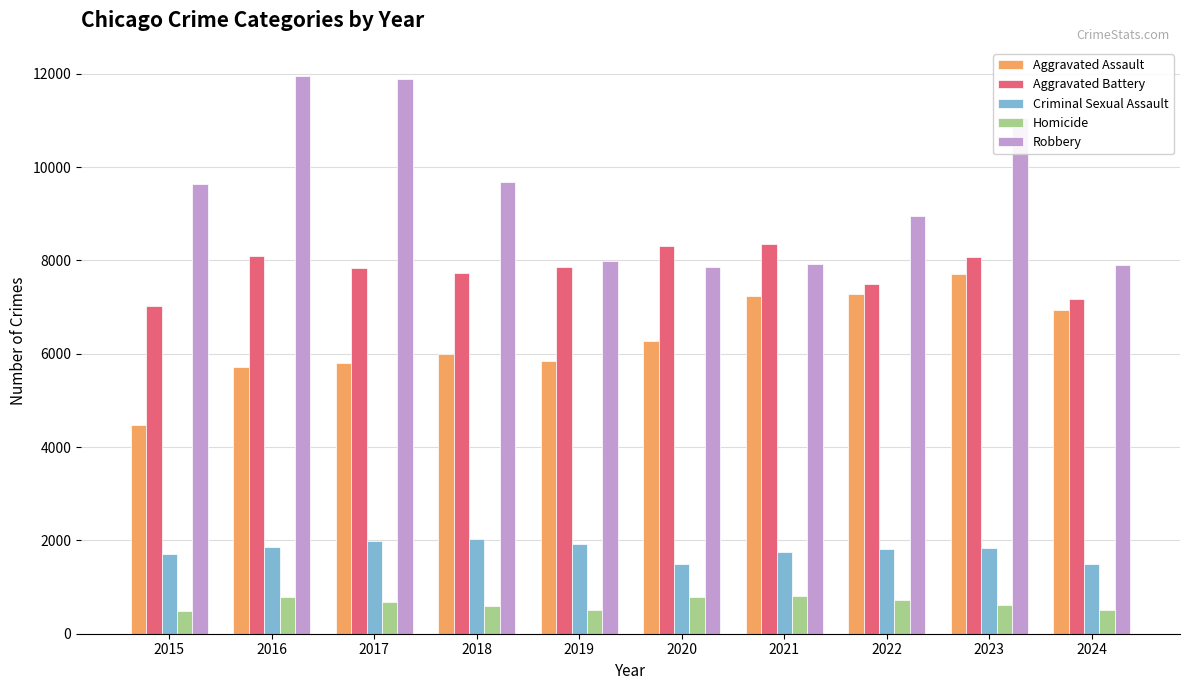

What are all the series names shown in the legend?

Aggravated Assault, Aggravated Battery, Criminal Sexual Assault, Homicide, Robbery